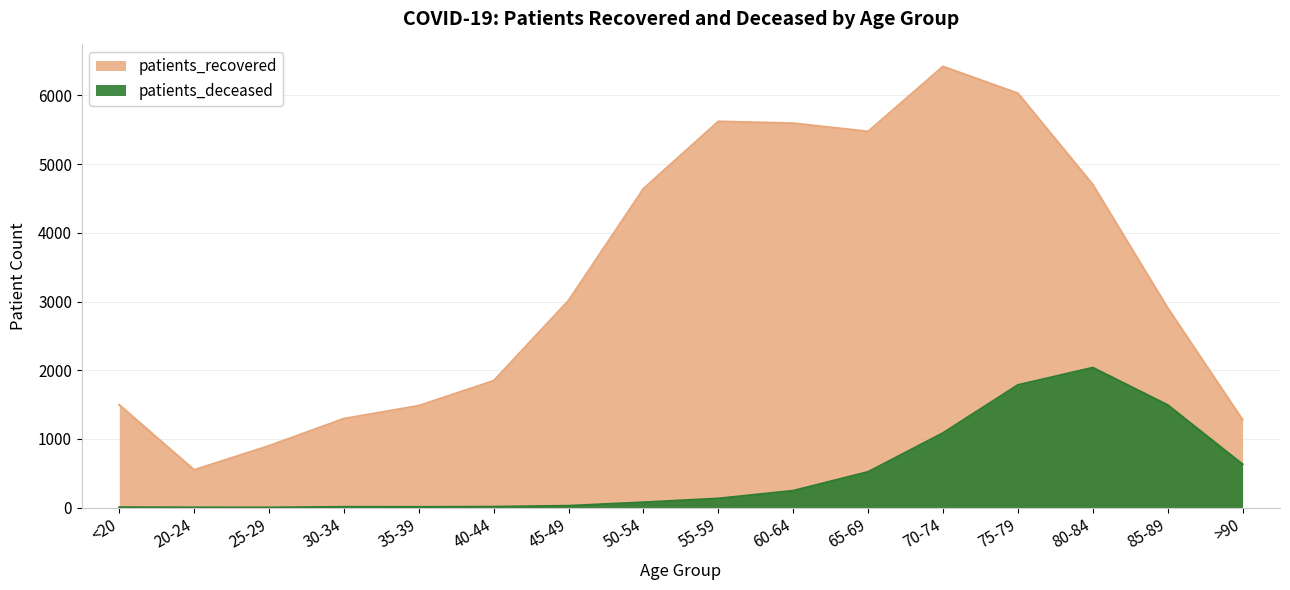

Rank the series by their maximum value, from highest to lowest.

patients_recovered, patients_deceased